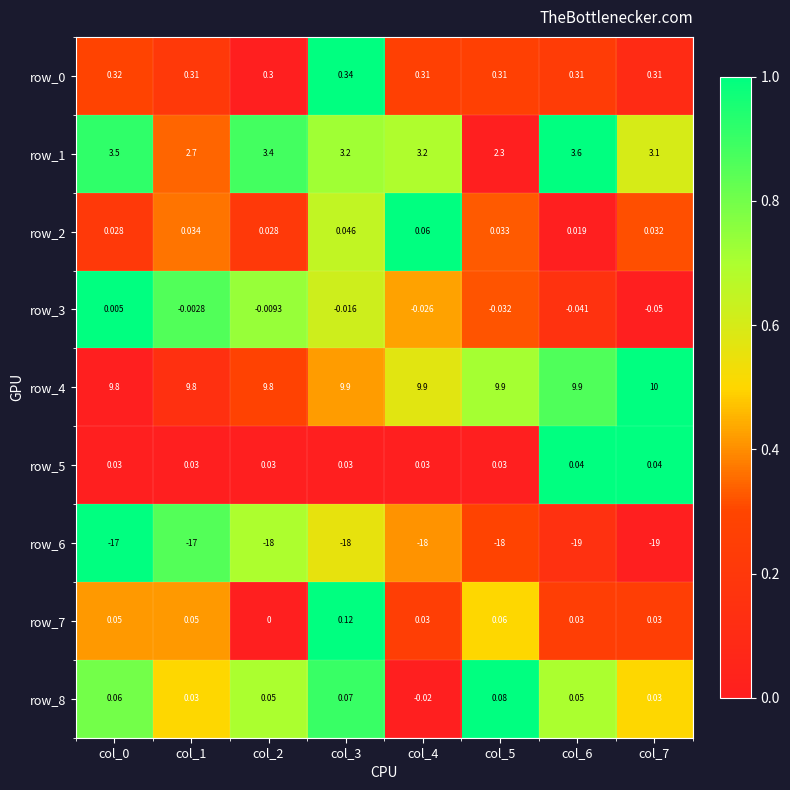

What is the spread (max minus min) of values at col_2?

27.8